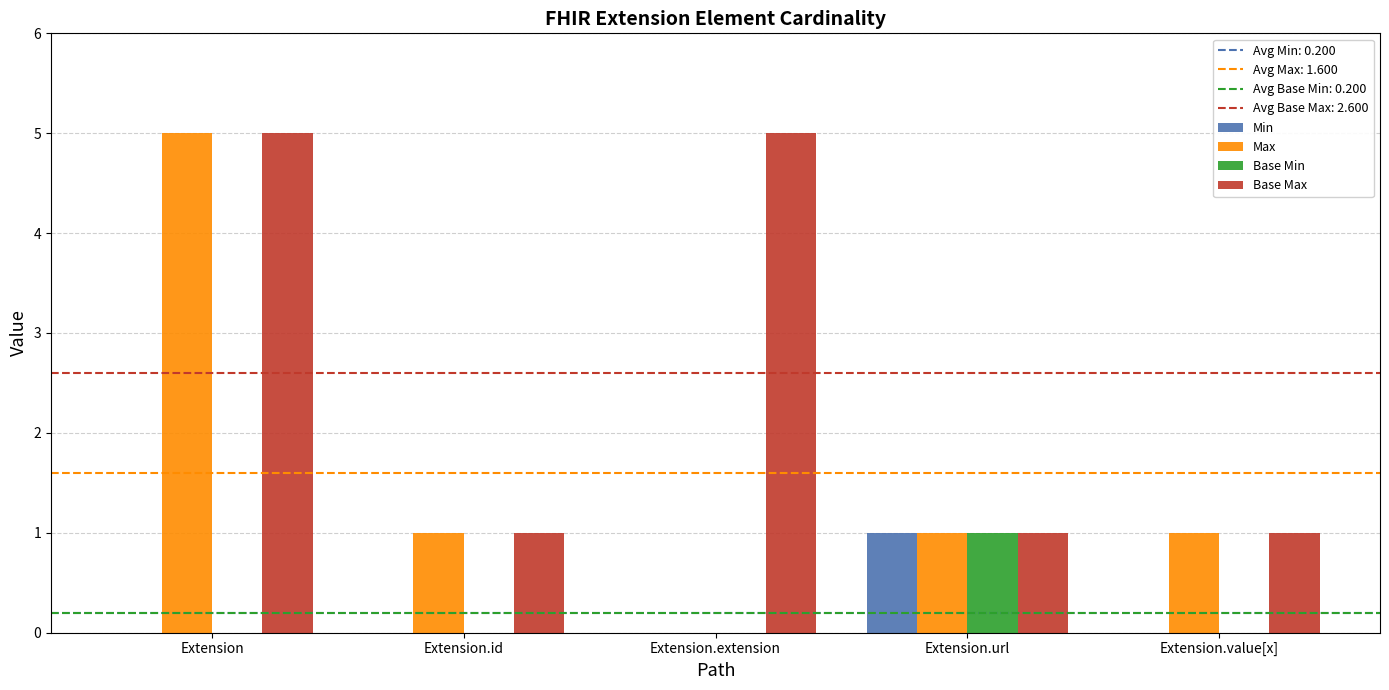

True or false: Base Min has a value of 0 at Extension.id.

True